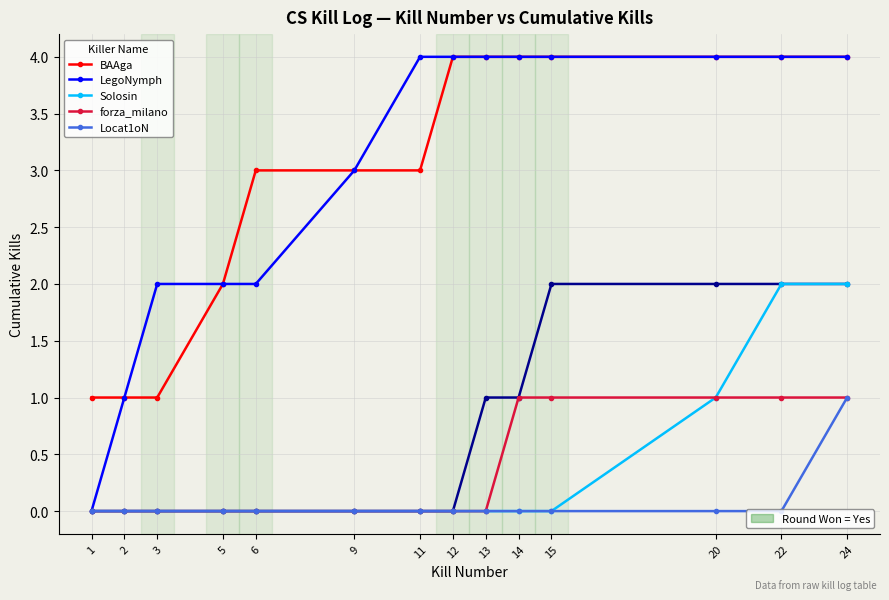

Where is LegoNymph nearest to the value 2?

3